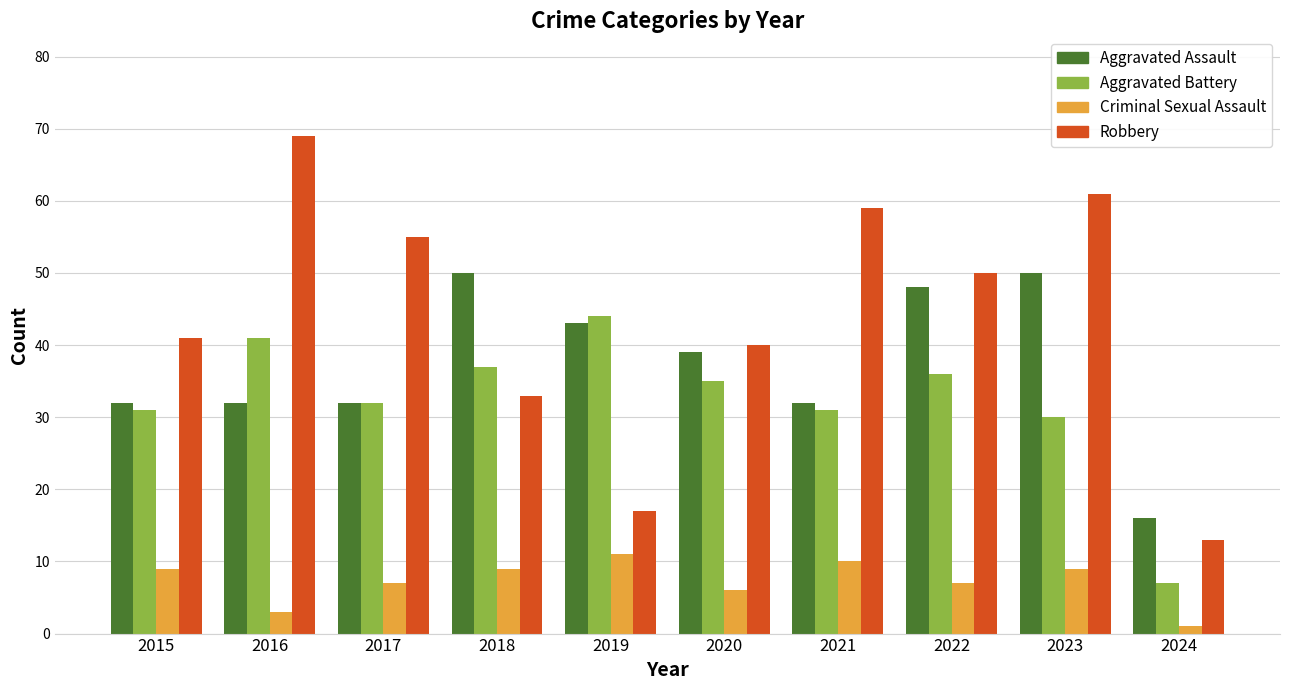

The Criminal Sexual Assault series shows 9 at 2015. True or false?

True